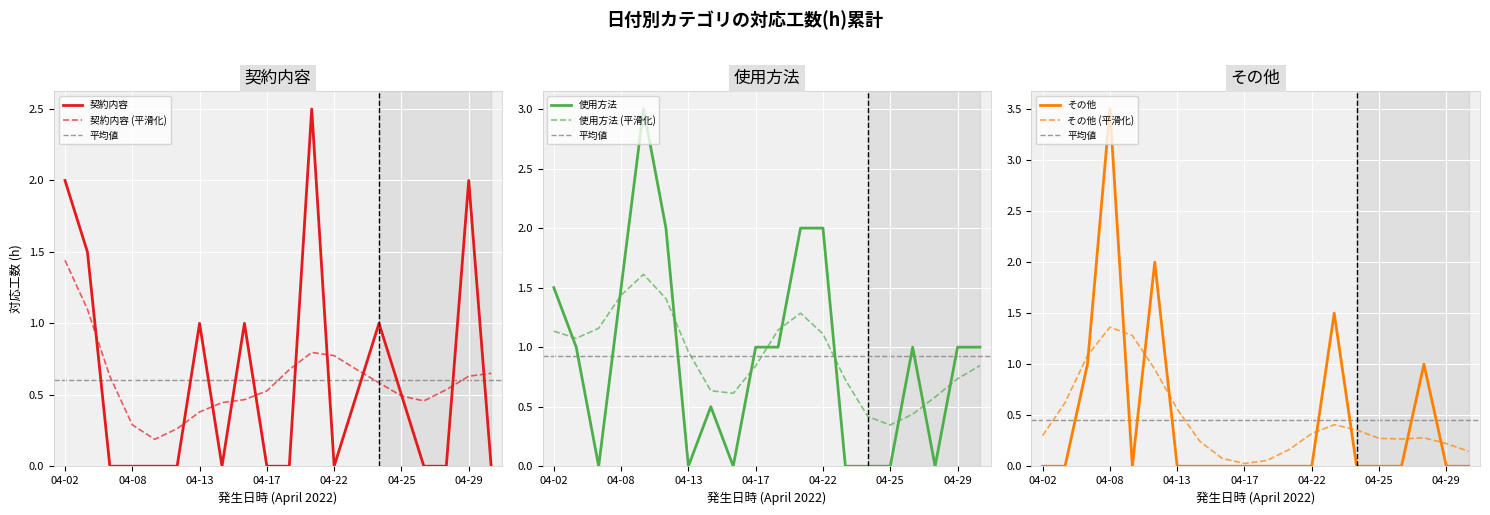

The value of 契約内容 at 04-14 is 0.0. True or false?

True